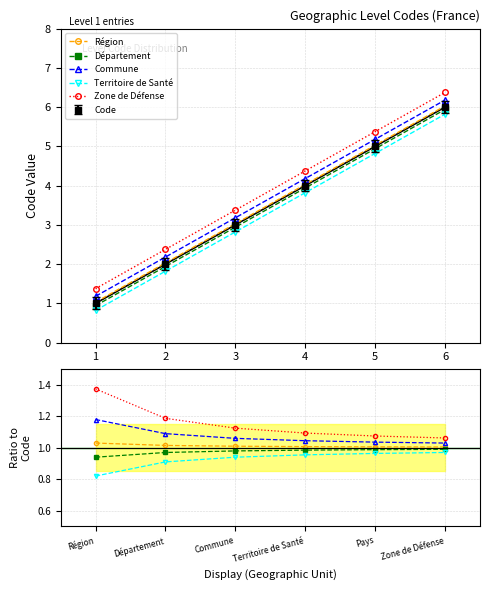

Rank the series by their average value, from lowest to highest.

Territoire de Santé, Département, Région, Commune, Zone de Défense